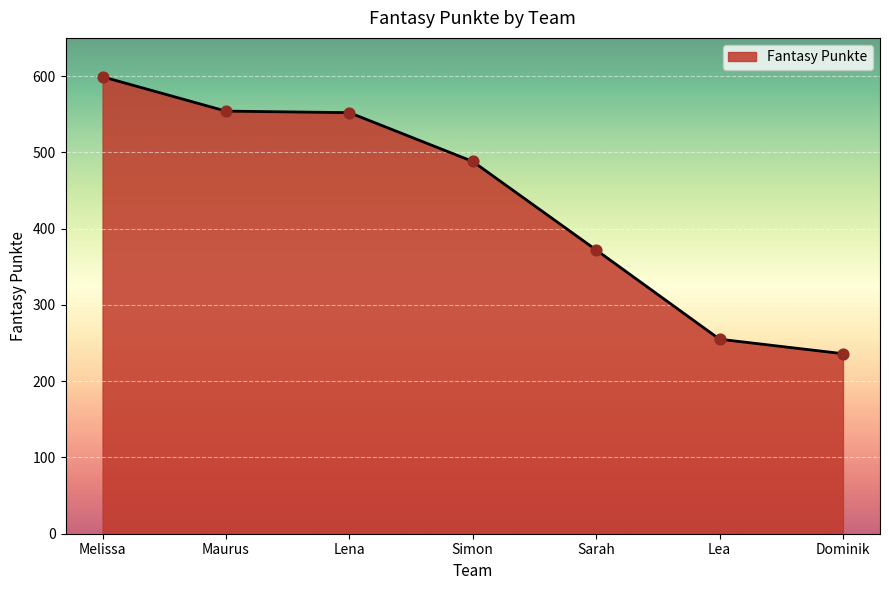

Which has a higher value, Sarah or Melissa?

Melissa